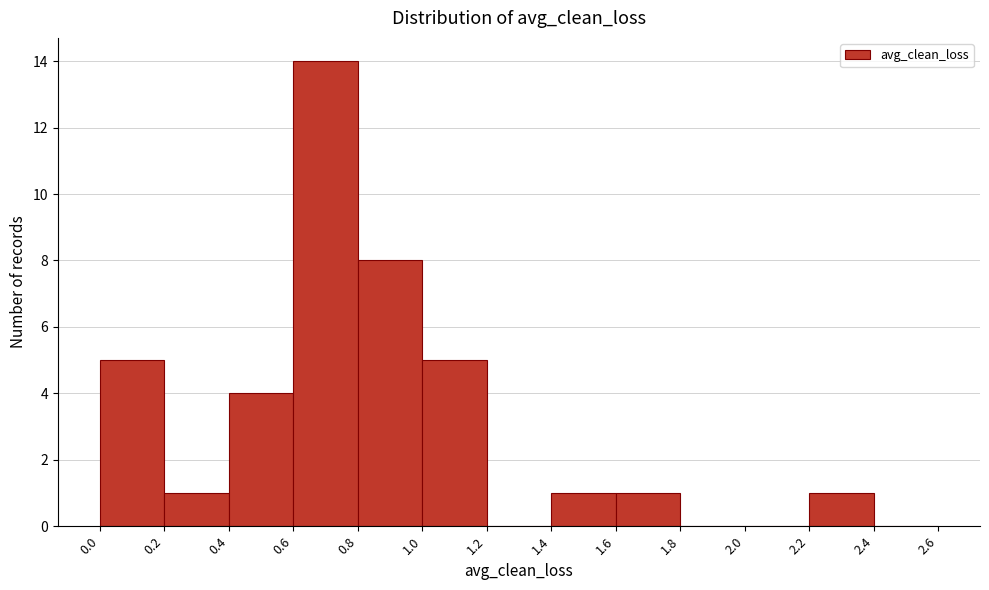

Over which range of the x-axis is the bar tallest?

0.6 to 0.8